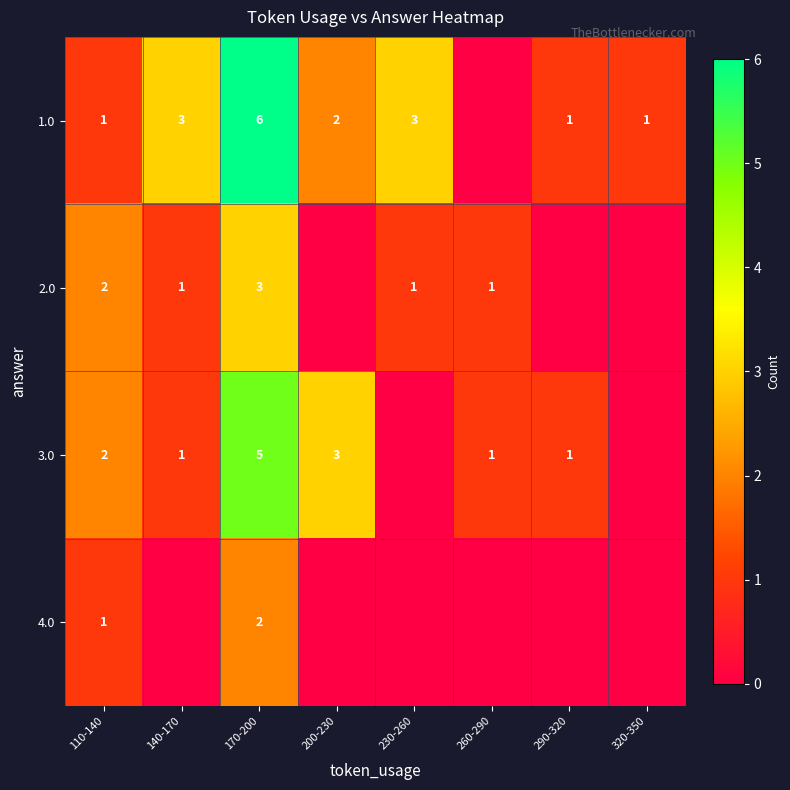

Which has a higher value, 230-260 or 290-320?

230-260